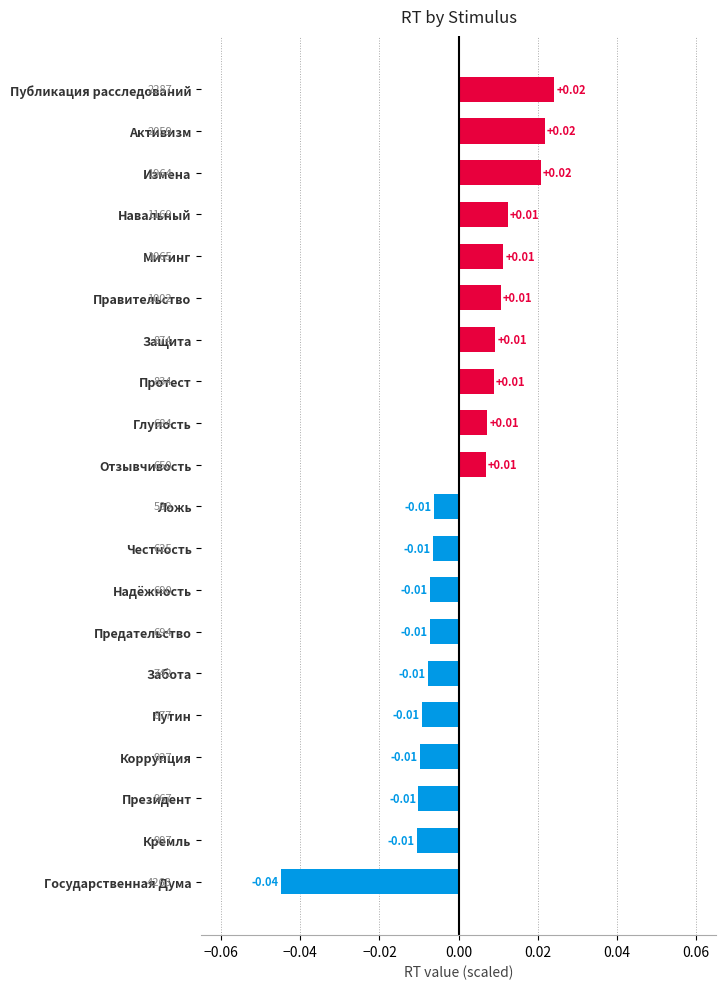

What is the label of the 6th bar from the top?

Правительство